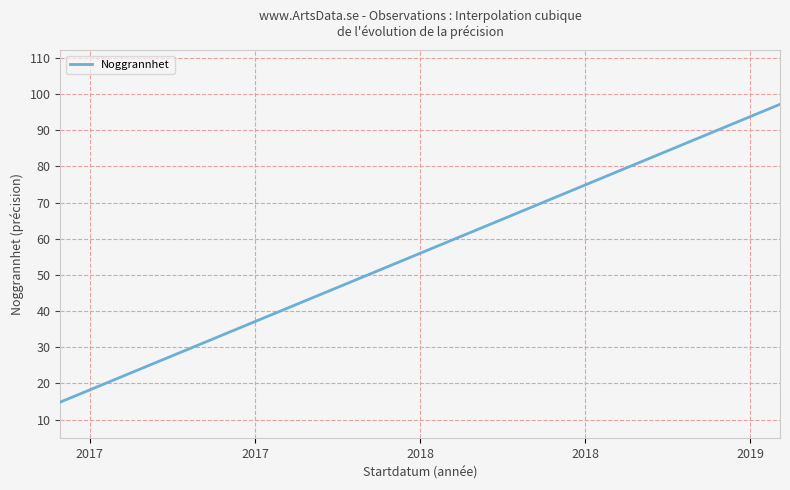

What is the minimum value shown in the chart?

14.8